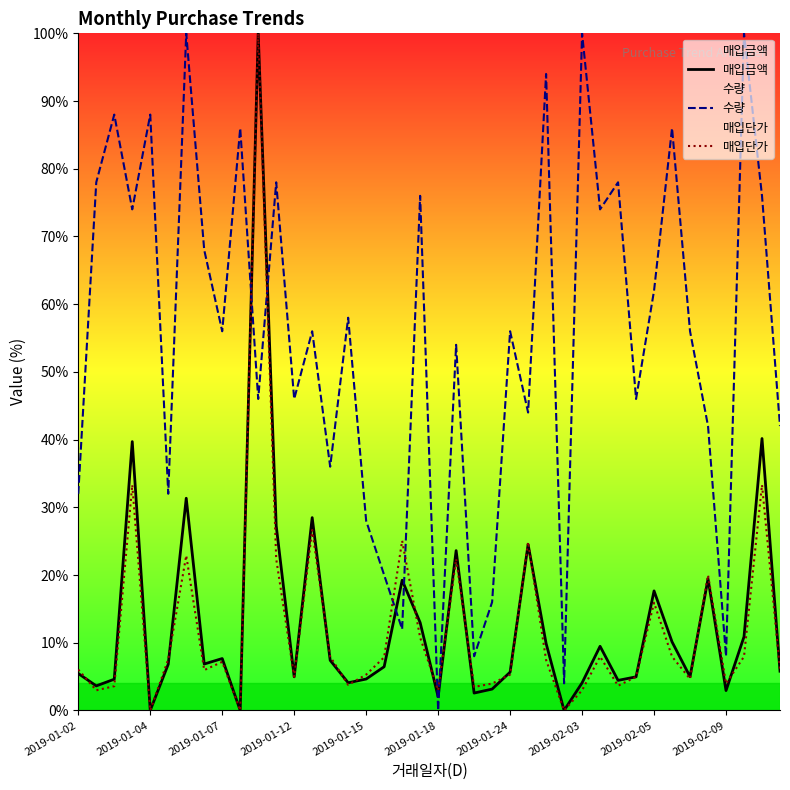

How many intersections are there between 매입단가 and 매입금액?

15